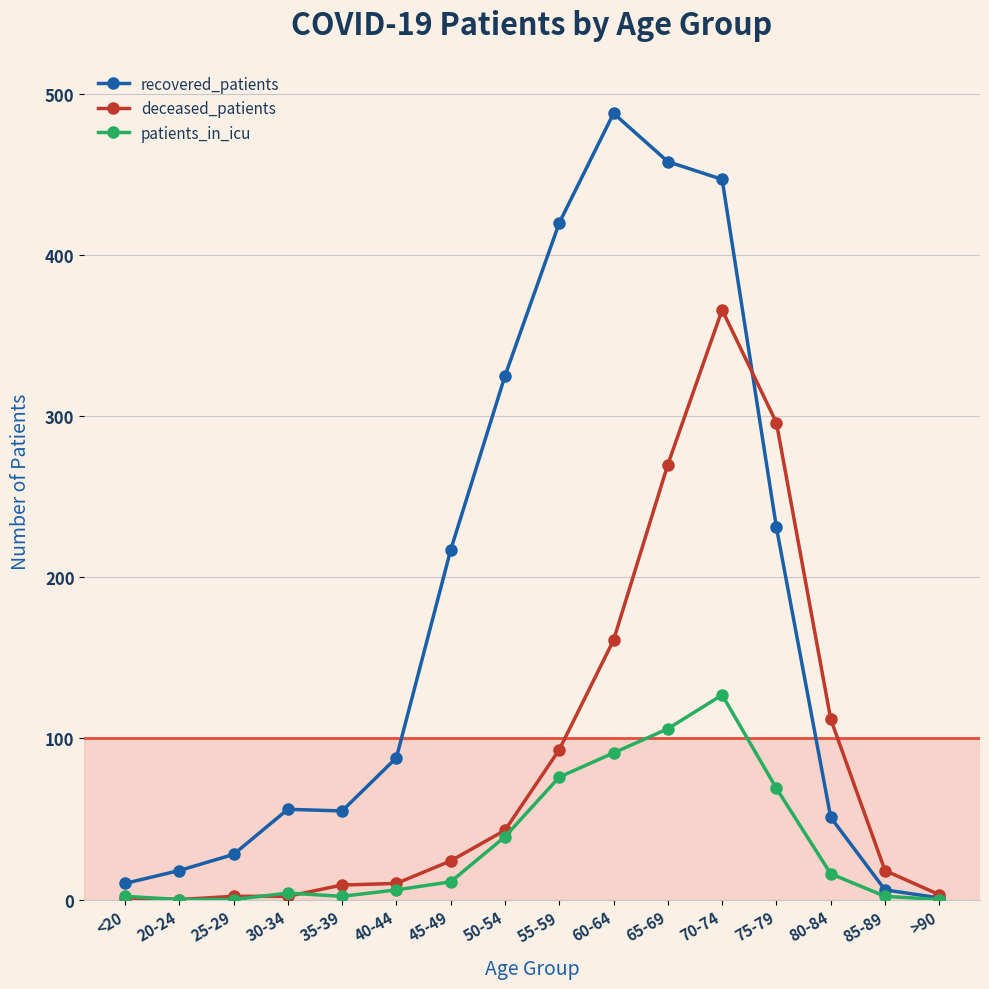

Which series has the widest spread of values?

recovered_patients